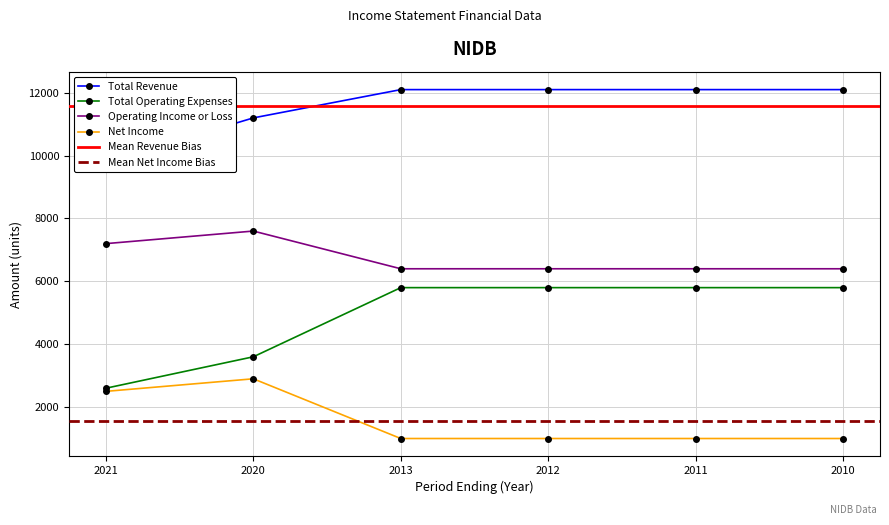

What is the average value of the Net Income series?

1567